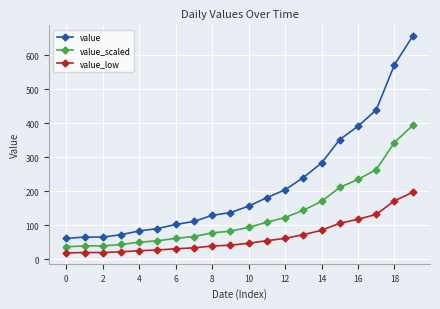

What is the value of the value point at the 5th from the left?

83.0